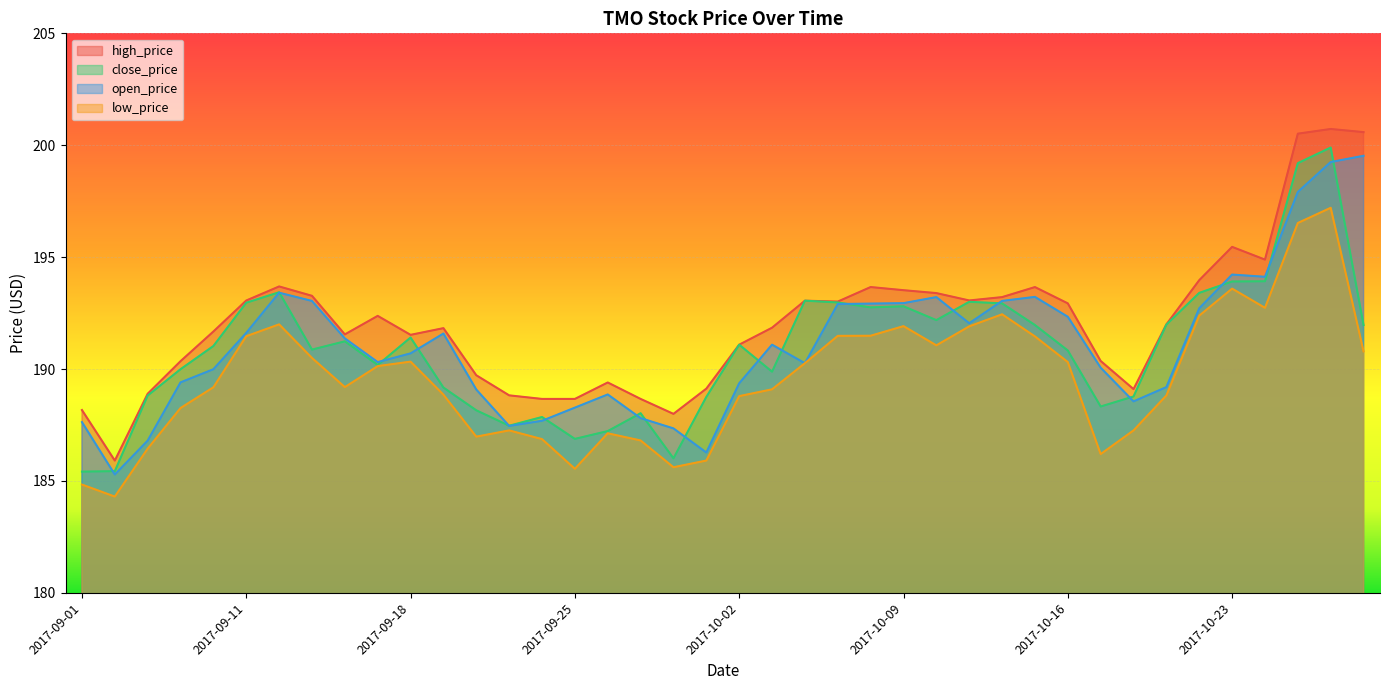

Count the number of data series in this chart.

4